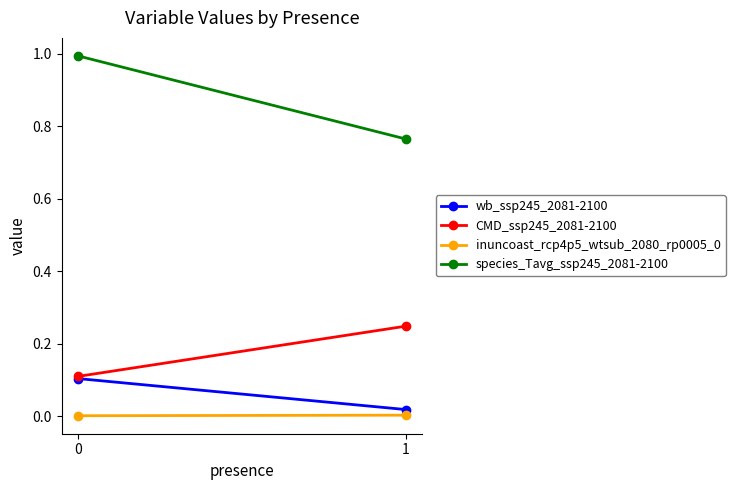

Which series changed the most between 0 and 1?

species_Tavg_ssp245_2081-2100